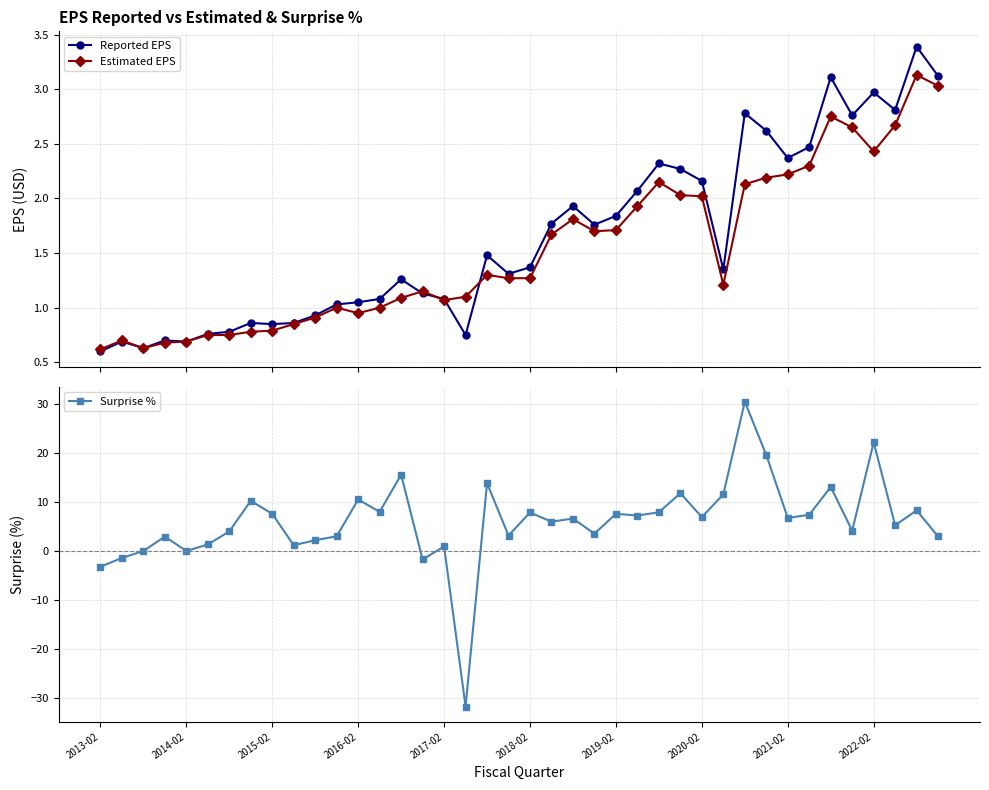

The value of Reported EPS at 31 is 1.5. True or false?

False